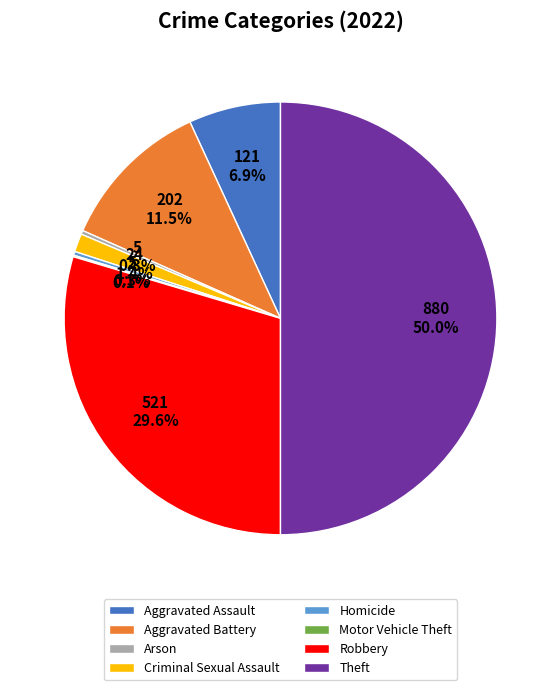

How much of the chart is everything except Aggravated Assault?

93.1%